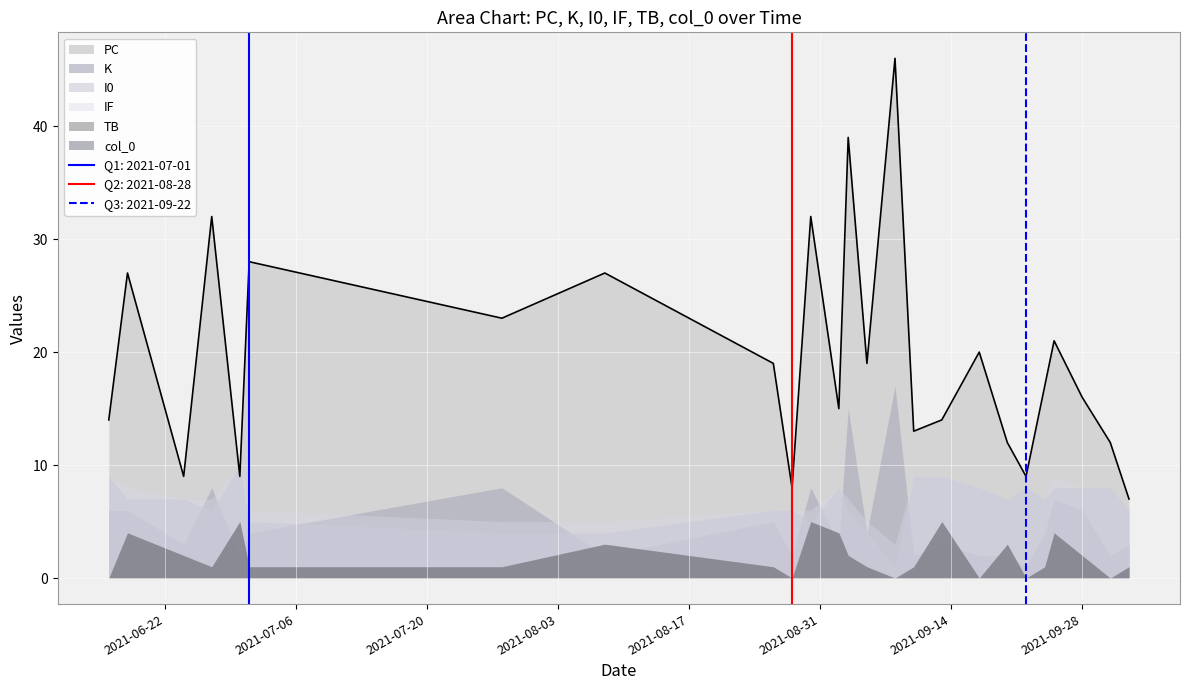

What are all the series names shown in the legend?

PC, K, I0, IF, TB, col_0